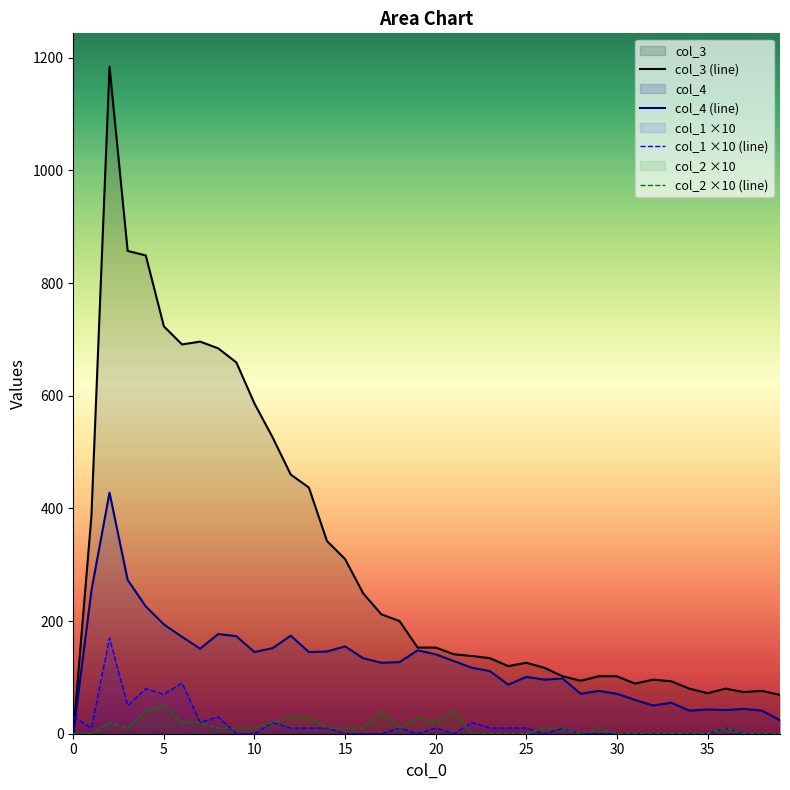

What are all the series names shown in the legend?

col_1, col_2, col_3, col_4